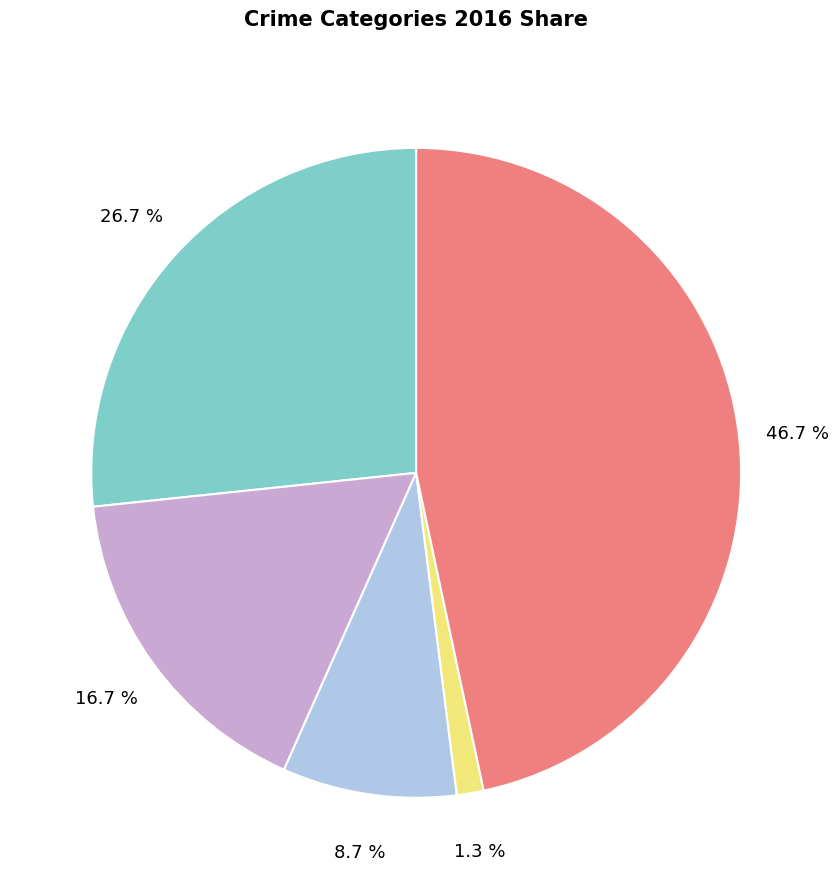

Is there any slice that represents more than half of the pie?

No